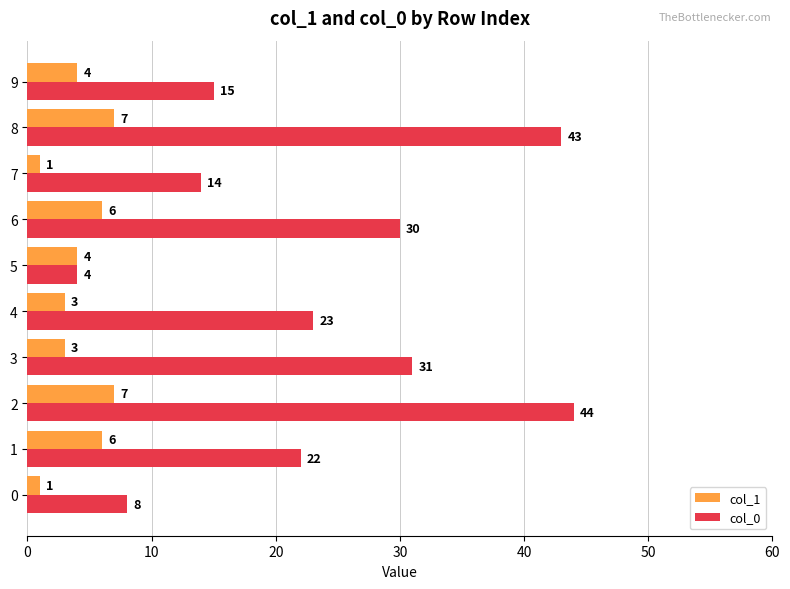

Rank the series by their average value, from lowest to highest.

col_1, col_0